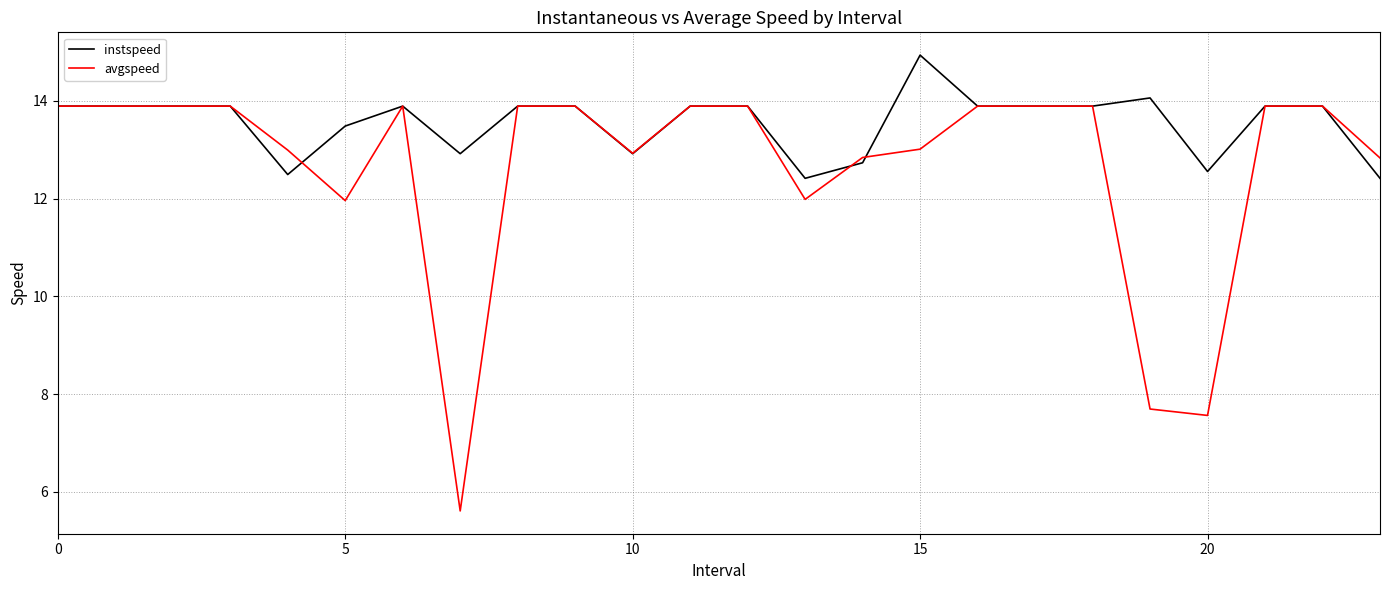

What is the lowest value of the avgspeed series?

5.6